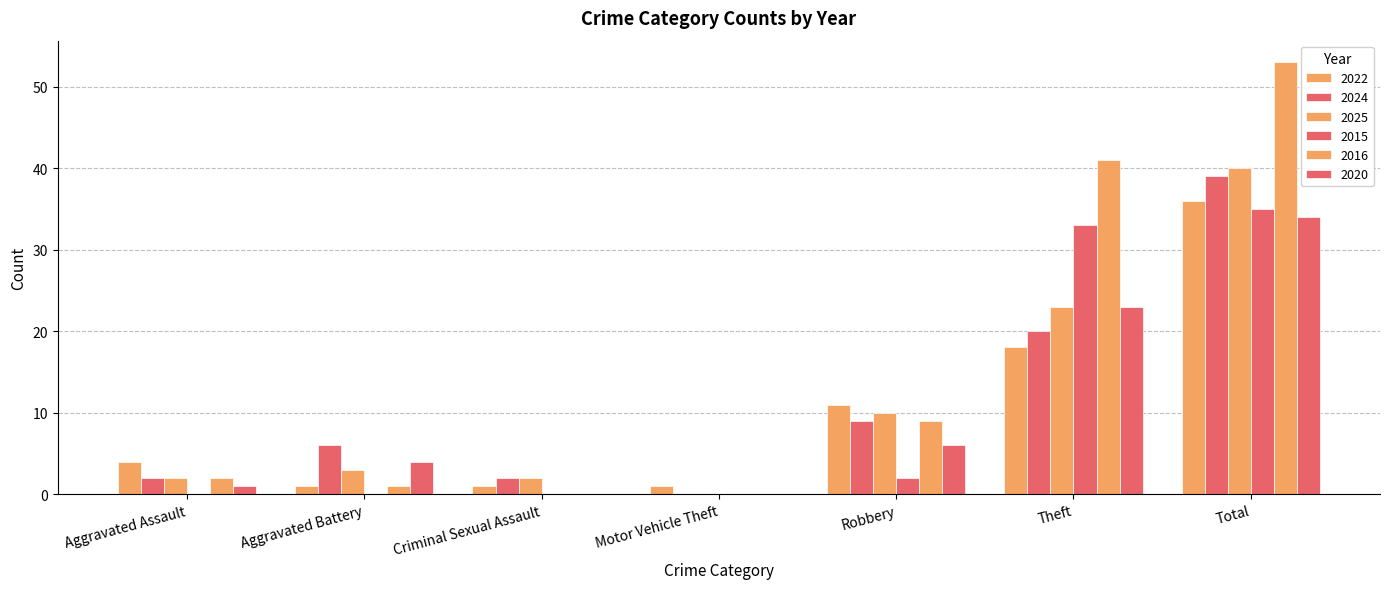

Read the 2025 value at Aggravated Battery, to the nearest 5.

5